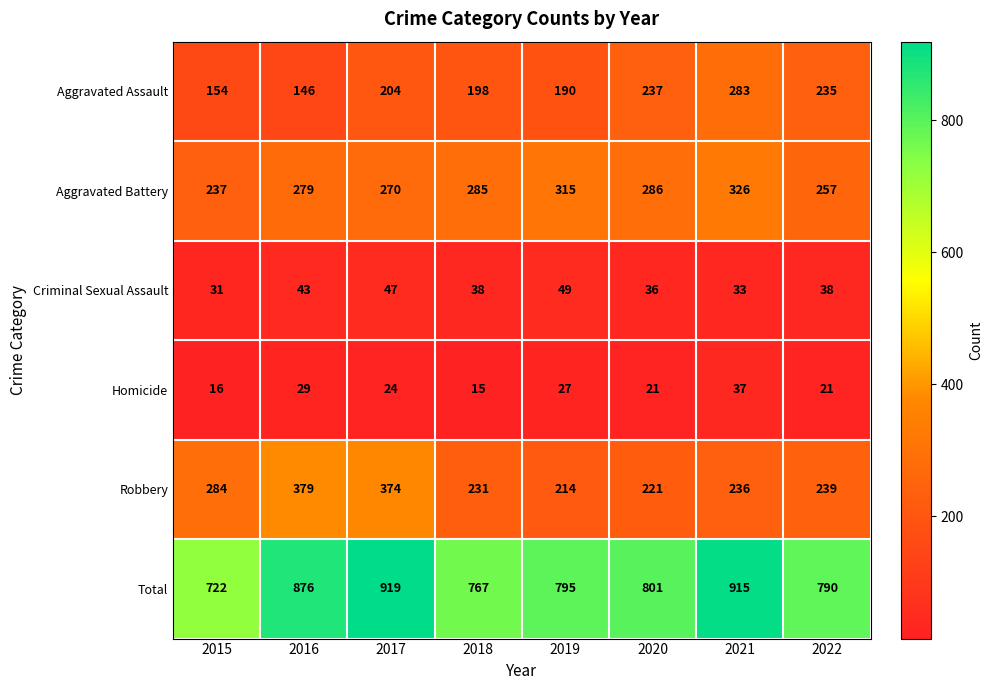

At how many categories does at least one series exceed 760?

7